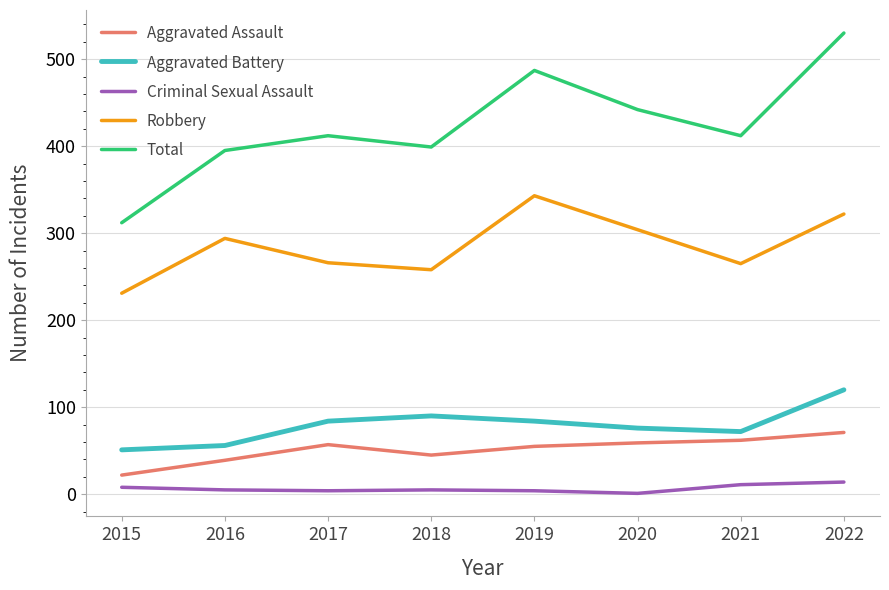

Between 2016 and 2020, which series saw the biggest shift?

Total